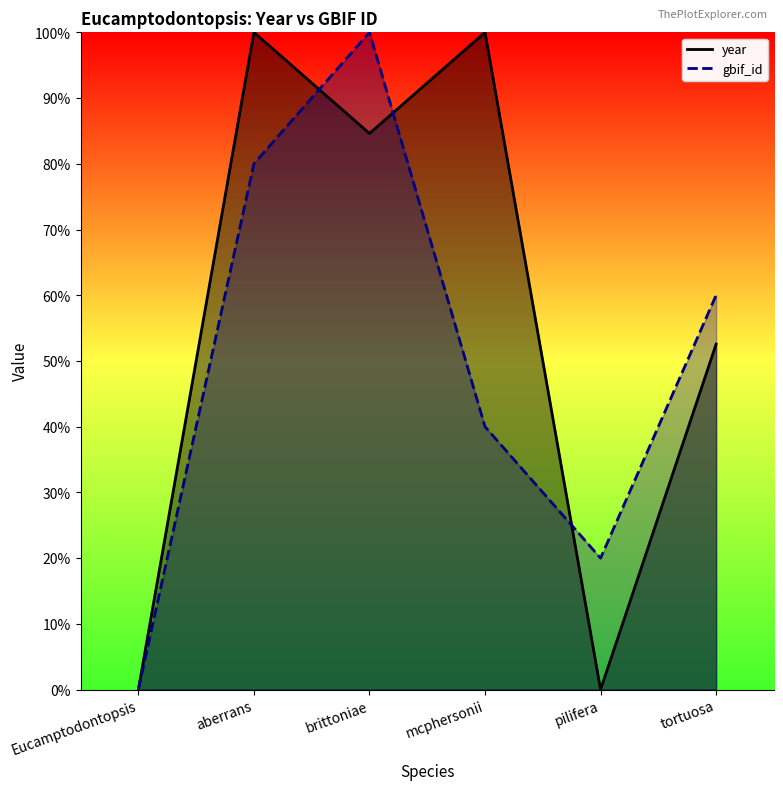

List the series in order of their peak value, lowest first.

gbif_id, year